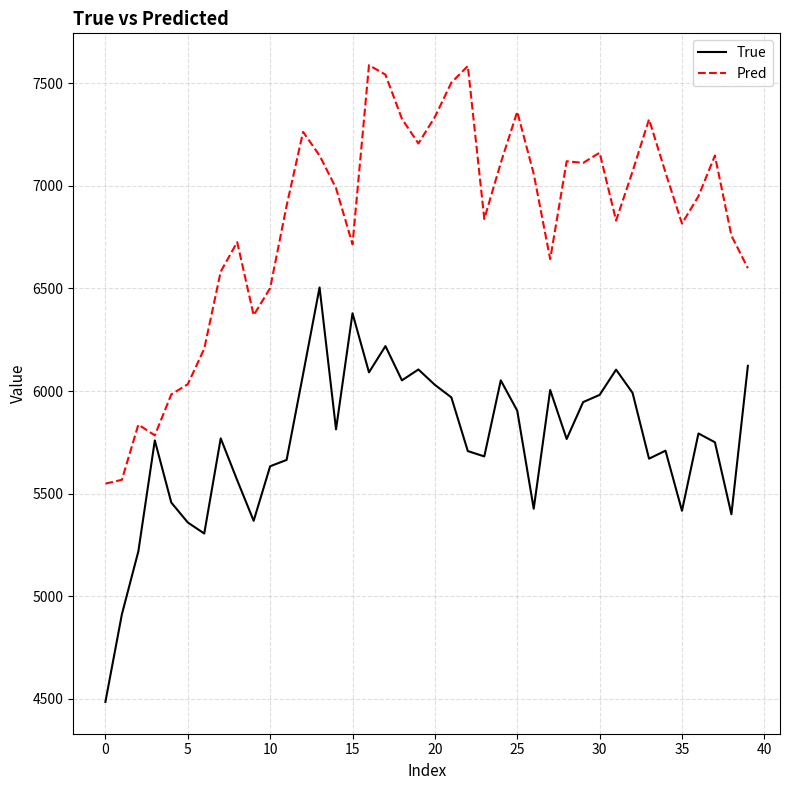

Does the chart have visible grid lines?

Yes